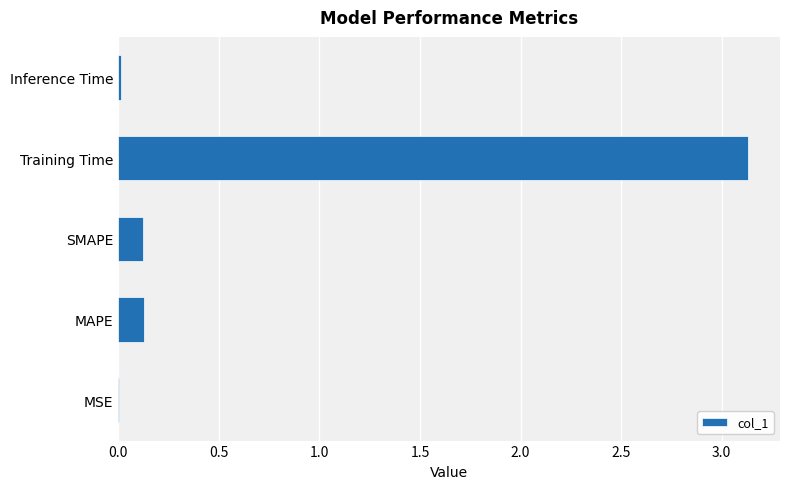

Which label corresponds to the largest value in the chart?

Training Time